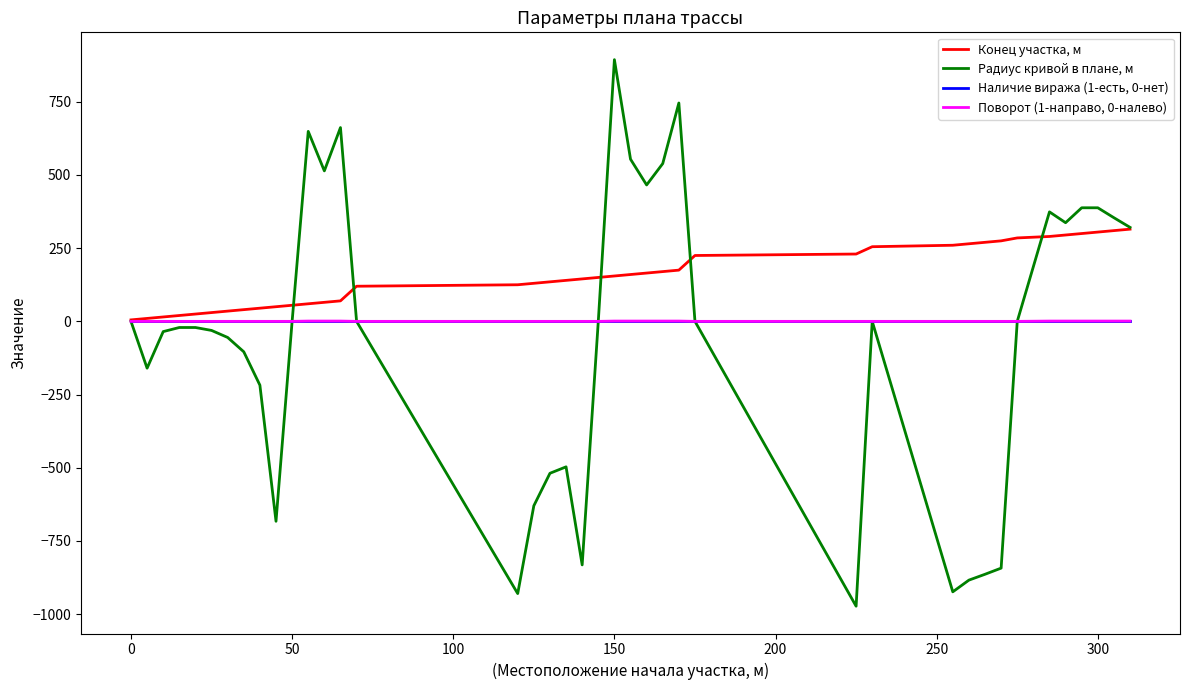

List the series in order of their peak value, lowest first.

Наличие виража (1-есть, 0-нет), Поворот (1-направо, 0-налево), Конец участка, м, Радиус кривой в плане, м